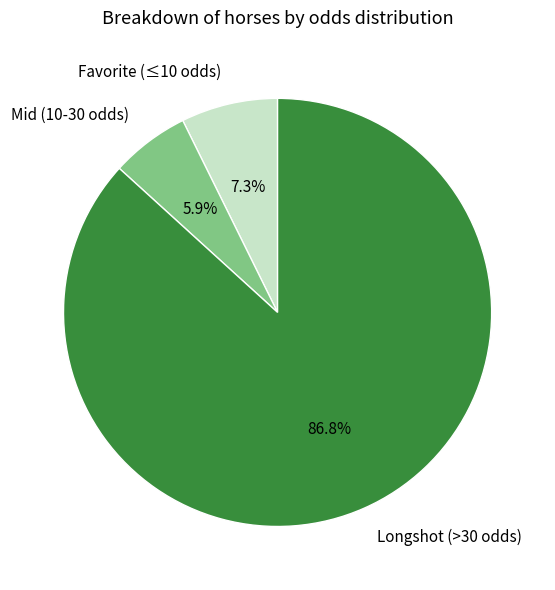

How many segments does this pie chart have?

3